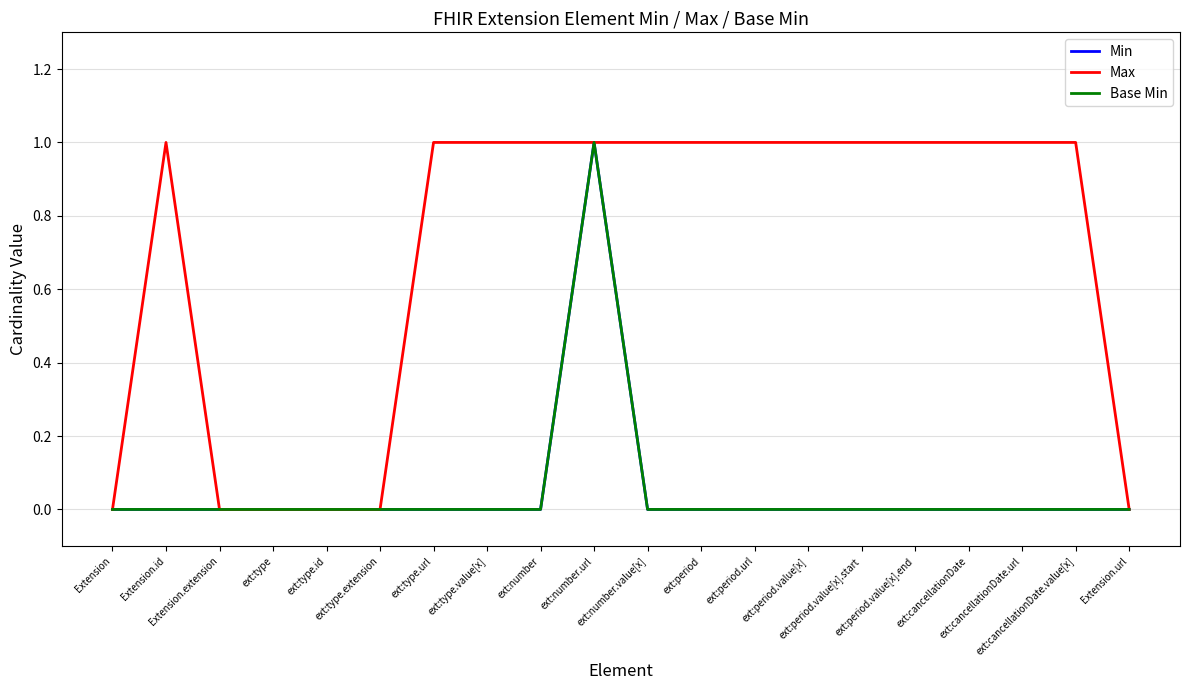

Does the chart display data point markers on the line(s)?

No